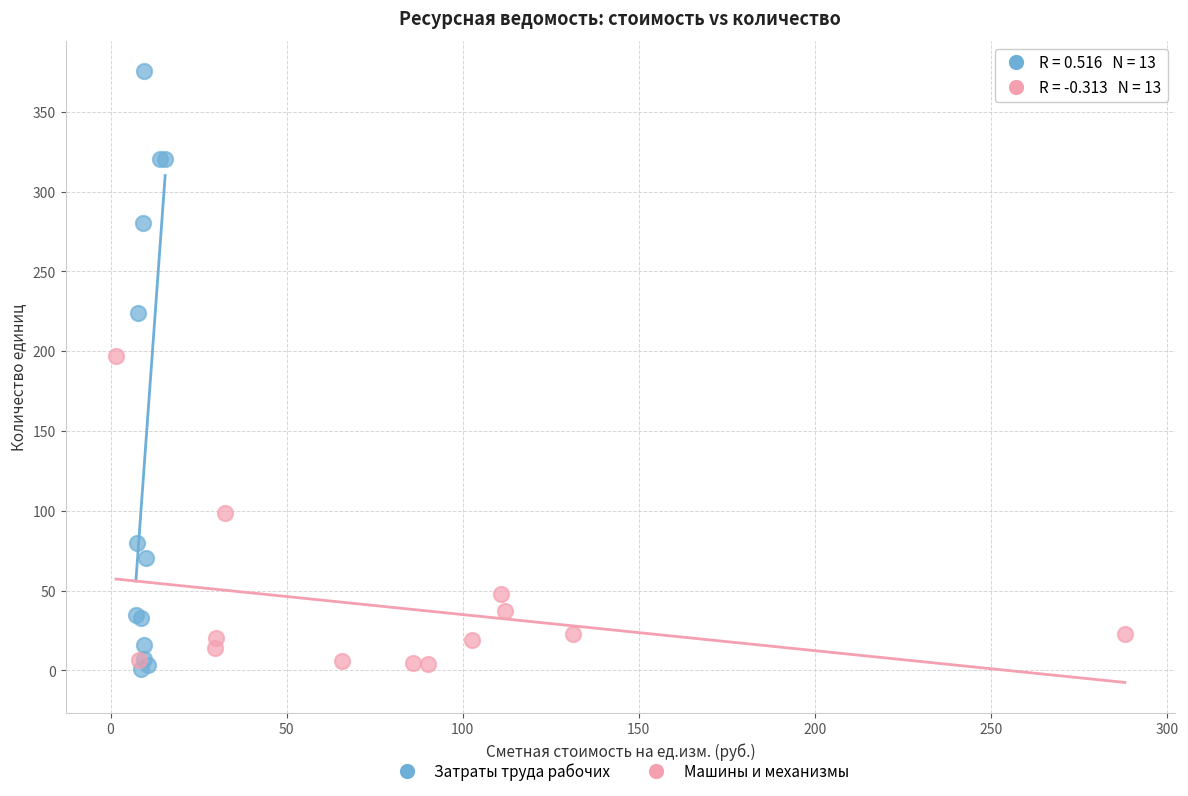

Which series reaches the minimum Y coordinate?

Затраты труда рабочих